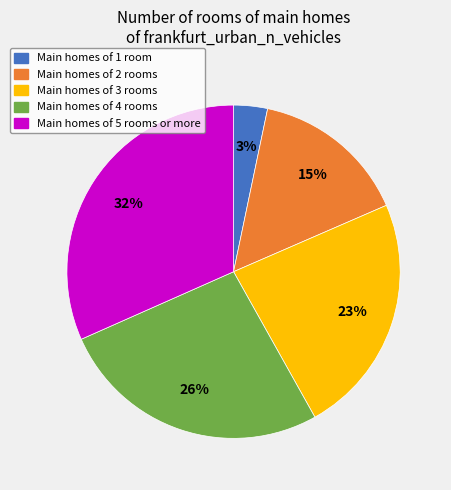

Does any single category account for the majority?

No